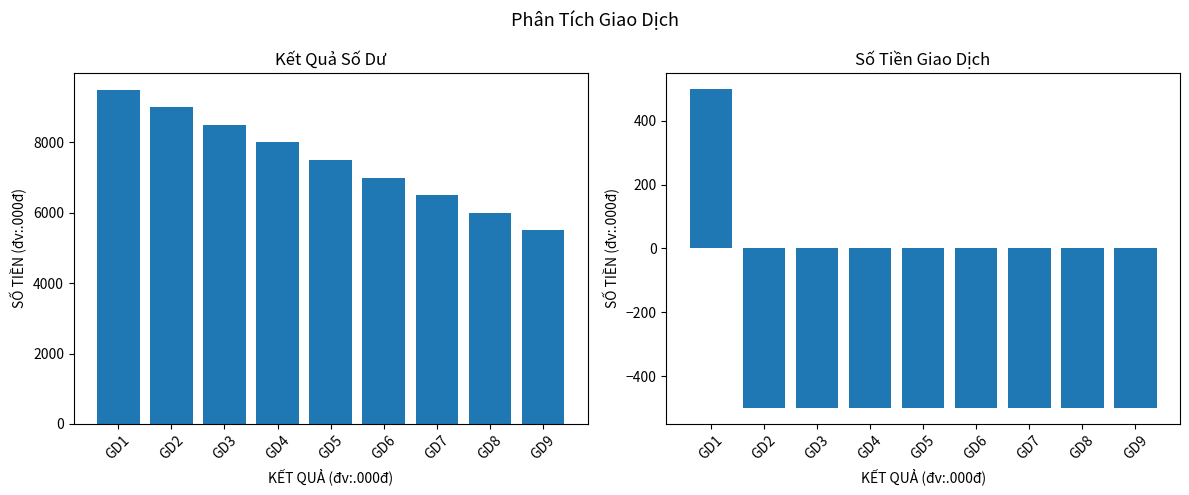

At which category is the sum across all series the highest?

GD1